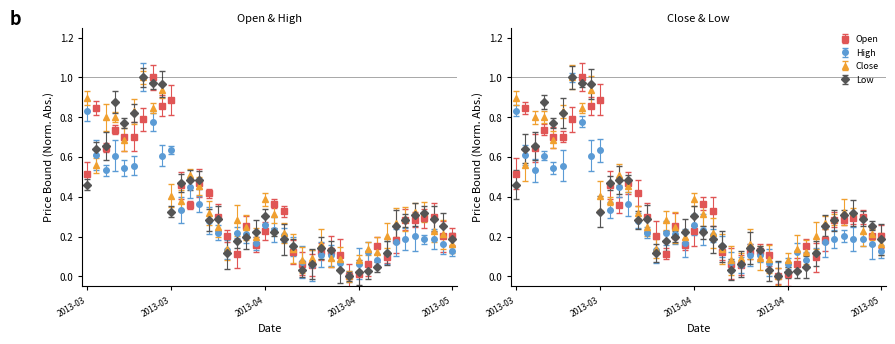

Reading left to right, list all the values displayed in this chart.

Open: 2013-03-07=0.5	2013-03-08=0.8	2013-03-11=0.6	2013-03-12=0.7	2013-03-13=0.7	2013-03-14=0.7	2013-03-15=0.8	2013-03-18=1.0	2013-03-19=0.9	2013-03-20=0.9	2013-03-21=0.5	2013-03-22=0.4	2013-03-25=0.5	2013-03-26=0.4	2013-03-27=0.3	2013-03-28=0.2	2013-03-29=0.1	2013-04-01=0.3	2013-04-02=0.2	2013-04-03=0.2	2013-04-04=0.4	2013-04-05=0.3	2013-04-08=0.1	2013-04-09=0.1	2013-04-10=0.1	2013-04-11=0.1	2013-04-12=0.1	2013-04-15=0.1	2013-04-16=0.0	2013-04-17=0.0	2013-04-18=0.1	2013-04-19=0.2	2013-04-22=0.1	2013-04-23=0.2	2013-04-24=0.3	2013-04-25=0.3	2013-04-26=0.3	2013-04-29=0.3	2013-04-30=0.2	2013-05-02=0.2
High: 2013-03-07=0.8	2013-03-08=0.6	2013-03-11=0.5	2013-03-12=0.6	2013-03-13=0.5	2013-03-14=0.6	2013-03-15=1.0	2013-03-18=0.8	2013-03-19=0.6	2013-03-20=0.6	2013-03-21=0.3	2013-03-22=0.4	2013-03-25=0.4	2013-03-26=0.3	2013-03-27=0.2	2013-03-28=0.1	2013-03-29=0.2	2013-04-01=0.2	2013-04-02=0.2	2013-04-03=0.3	2013-04-04=0.2	2013-04-05=0.2	2013-04-08=0.2	2013-04-09=0.1	2013-04-10=0.1	2013-04-11=0.1	2013-04-12=0.1	2013-04-15=0.1	2013-04-16=0.0	2013-04-17=0.1	2013-04-18=0.1	2013-04-19=0.1	2013-04-22=0.1	2013-04-23=0.2	2013-04-24=0.2	2013-04-25=0.2	2013-04-26=0.2	2013-04-29=0.2	2013-04-30=0.2	2013-05-02=0.1
Close: 2013-03-07=0.9	2013-03-08=0.6	2013-03-11=0.8	2013-03-12=0.8	2013-03-13=0.7	2013-03-14=0.8	2013-03-15=1.0	2013-03-18=0.8	2013-03-19=0.9	2013-03-20=0.4	2013-03-21=0.4	2013-03-22=0.5	2013-03-25=0.5	2013-03-26=0.3	2013-03-27=0.2	2013-03-28=0.1	2013-03-29=0.3	2013-04-01=0.2	2013-04-02=0.2	2013-04-03=0.4	2013-04-04=0.3	2013-04-05=0.2	2013-04-08=0.1	2013-04-09=0.1	2013-04-10=0.1	2013-04-11=0.2	2013-04-12=0.1	2013-04-15=0.1	2013-04-16=0.0	2013-04-17=0.1	2013-04-18=0.1	2013-04-19=0.1	2013-04-22=0.2	2013-04-23=0.3	2013-04-24=0.3	2013-04-25=0.3	2013-04-26=0.3	2013-04-29=0.2	2013-04-30=0.2	2013-05-02=0.2
Low: 2013-03-07=0.5	2013-03-08=0.6	2013-03-11=0.7	2013-03-12=0.9	2013-03-13=0.8	2013-03-14=0.8	2013-03-15=1.0	2013-03-18=1.0	2013-03-19=1.0	2013-03-20=0.3	2013-03-21=0.5	2013-03-22=0.5	2013-03-25=0.5	2013-03-26=0.3	2013-03-27=0.3	2013-03-28=0.1	2013-03-29=0.2	2013-04-01=0.2	2013-04-02=0.2	2013-04-03=0.3	2013-04-04=0.2	2013-04-05=0.2	2013-04-08=0.2	2013-04-09=0.0	2013-04-10=0.1	2013-04-11=0.1	2013-04-12=0.1	2013-04-15=0.0	2013-04-16=0.0	2013-04-17=0.0	2013-04-18=0.0	2013-04-19=0.0	2013-04-22=0.1	2013-04-23=0.3	2013-04-24=0.3	2013-04-25=0.3	2013-04-26=0.3	2013-04-29=0.3	2013-04-30=0.3	2013-05-02=0.2